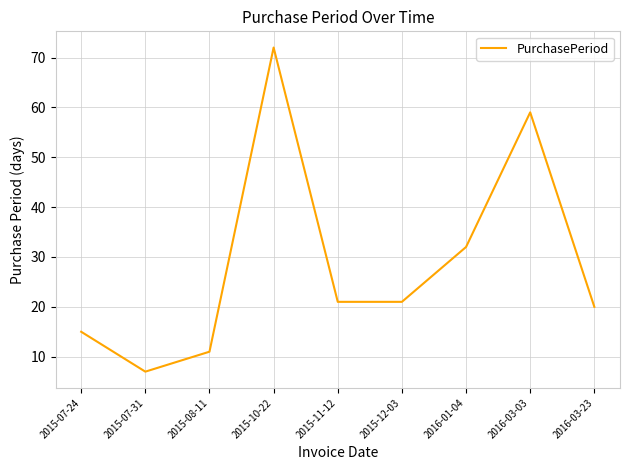

The chart shows a value of 59 at 2016-03-03. True or false?

True